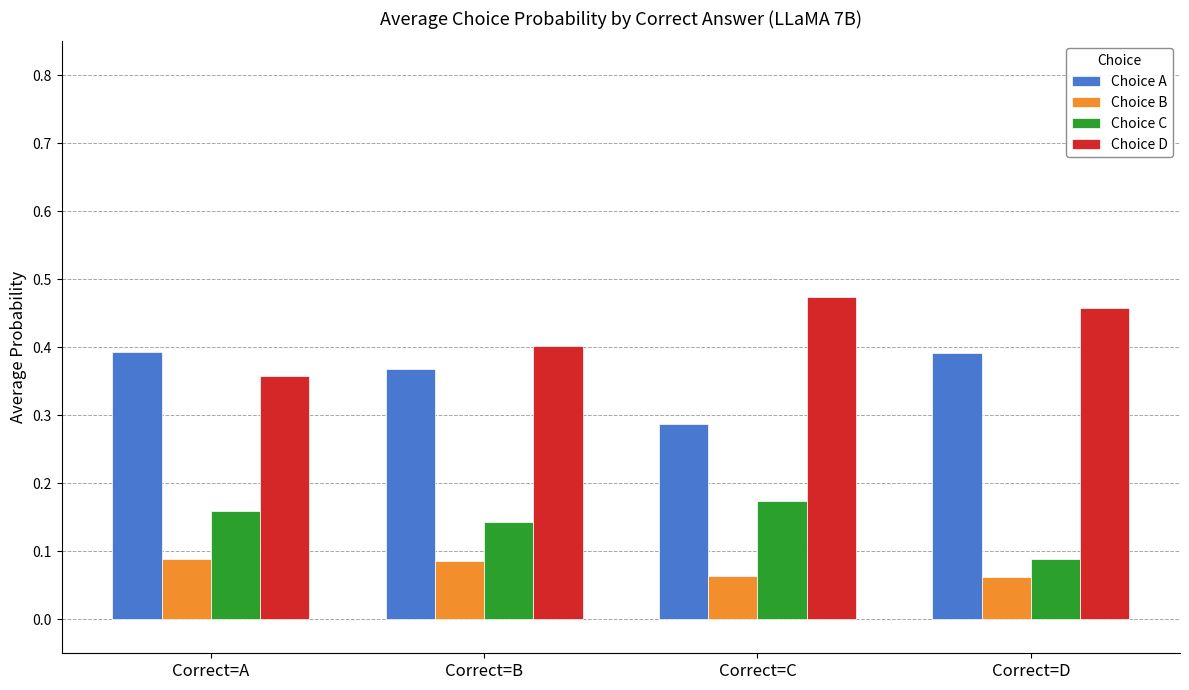

What is the total value across all series at Correct=D?

1.0